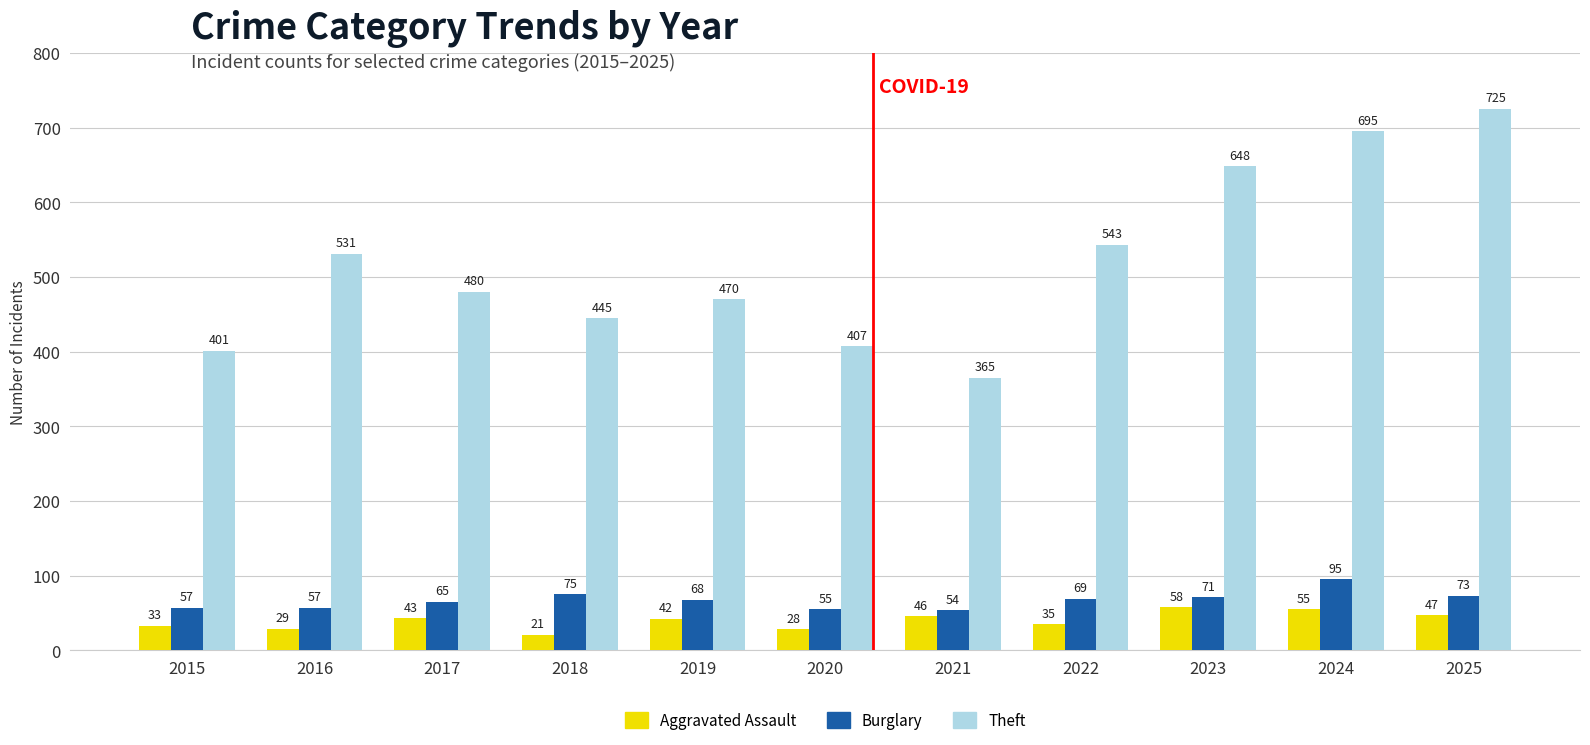

What is the value of the Burglary bar at the 1st from the left?

57